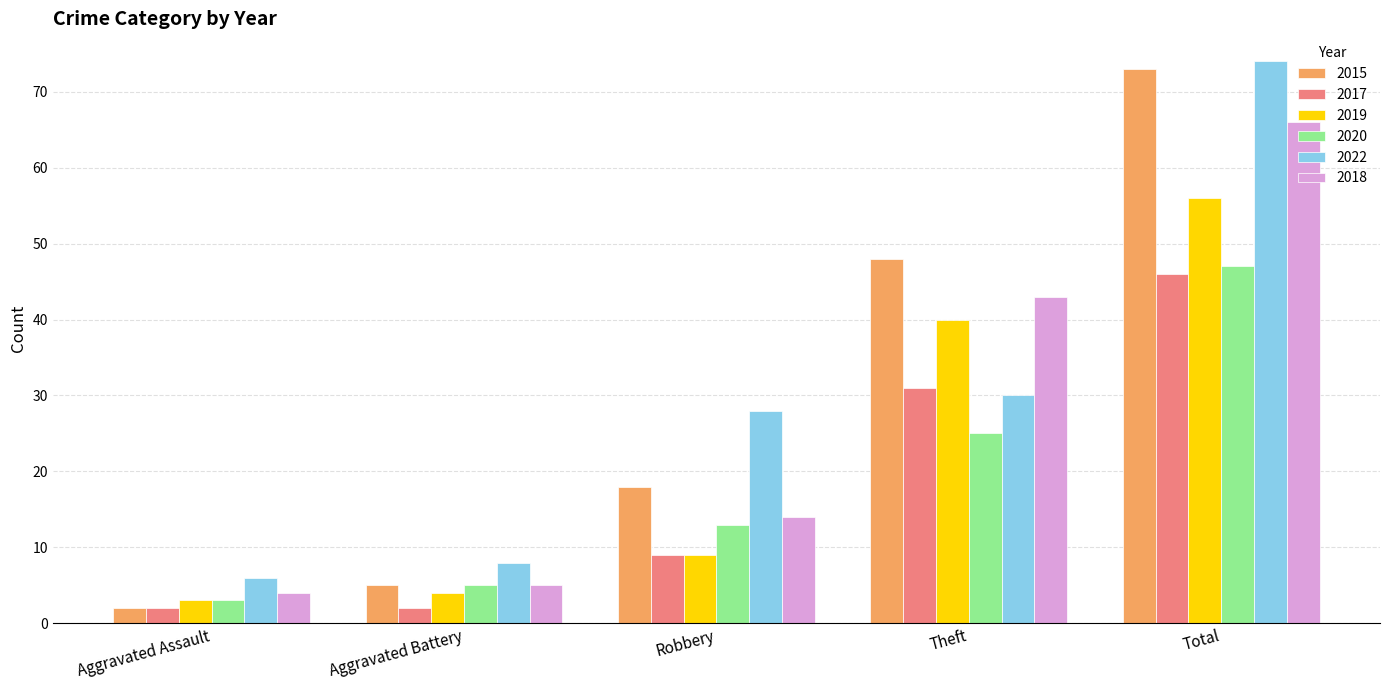

Does the chart contain stacked bars?

No